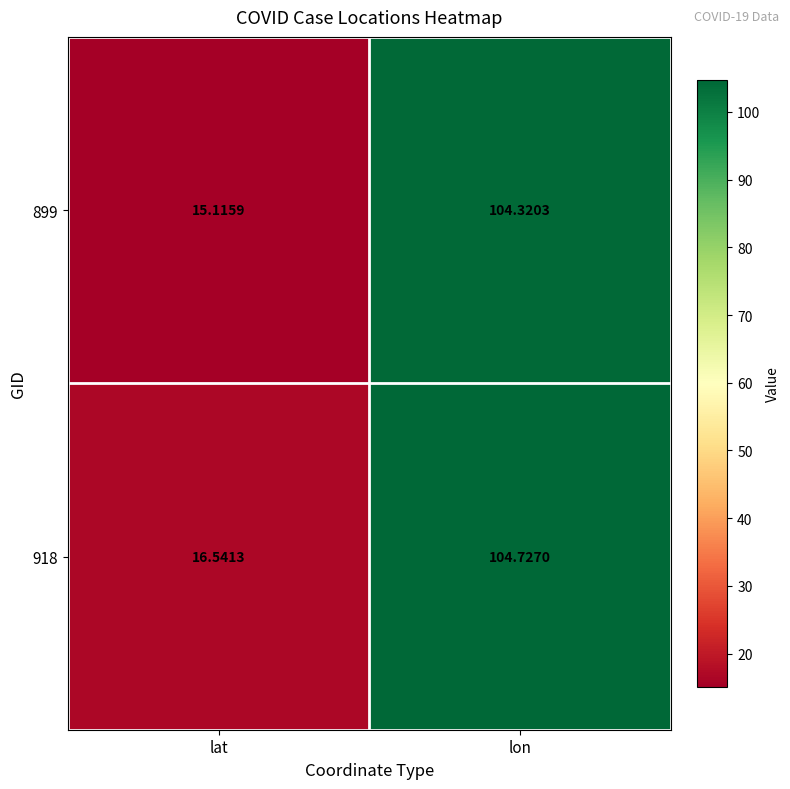

Which series has the largest range (max minus min)?

899